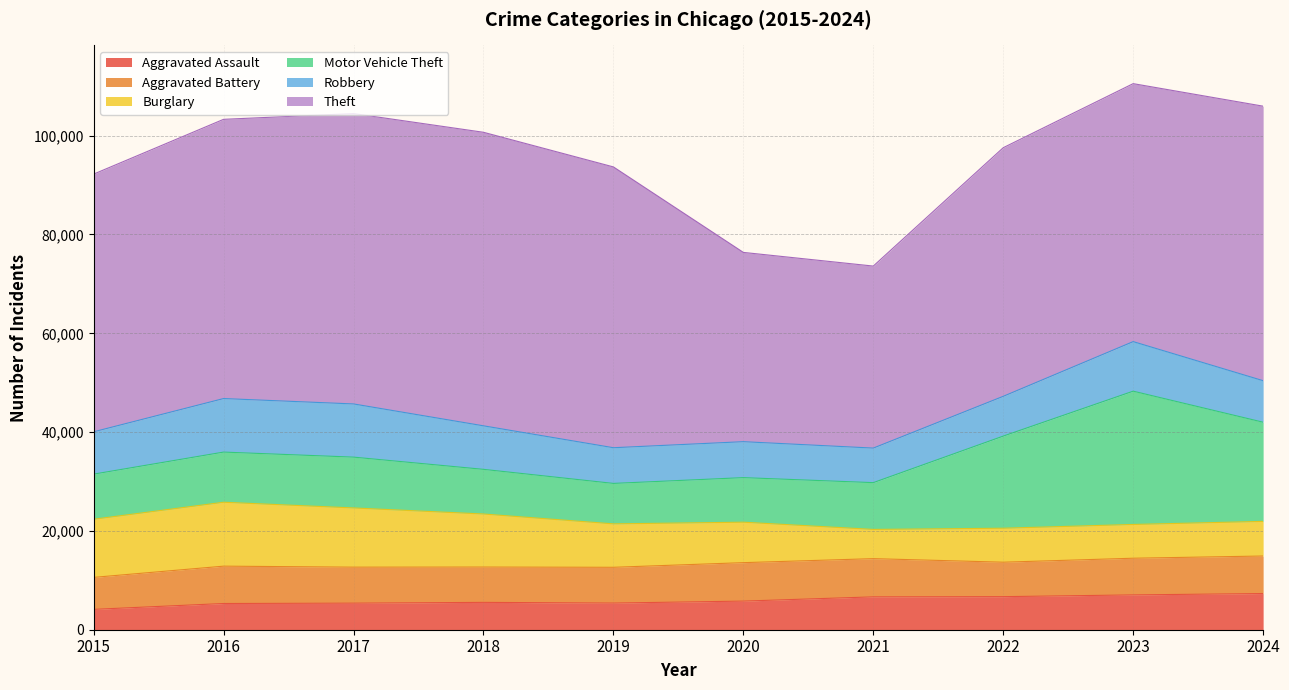

What is the minimum value for Burglary?

5918